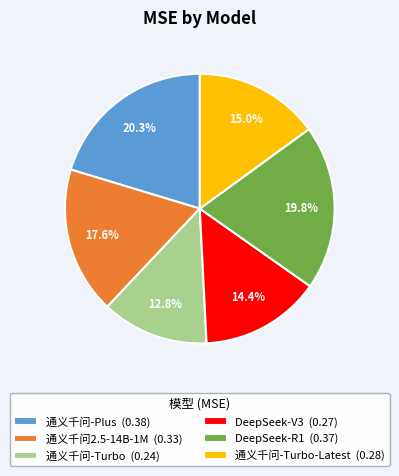

Does any single category account for the majority?

No